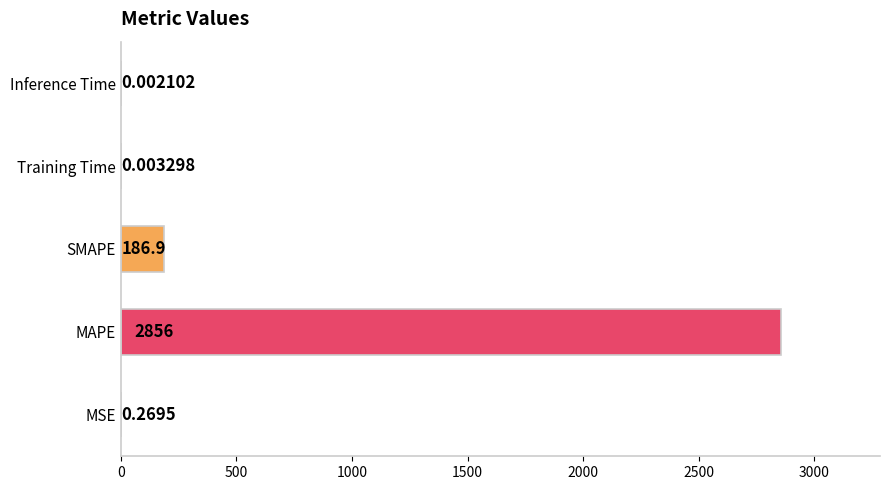

What is the label of the 3rd bar from the left?

SMAPE